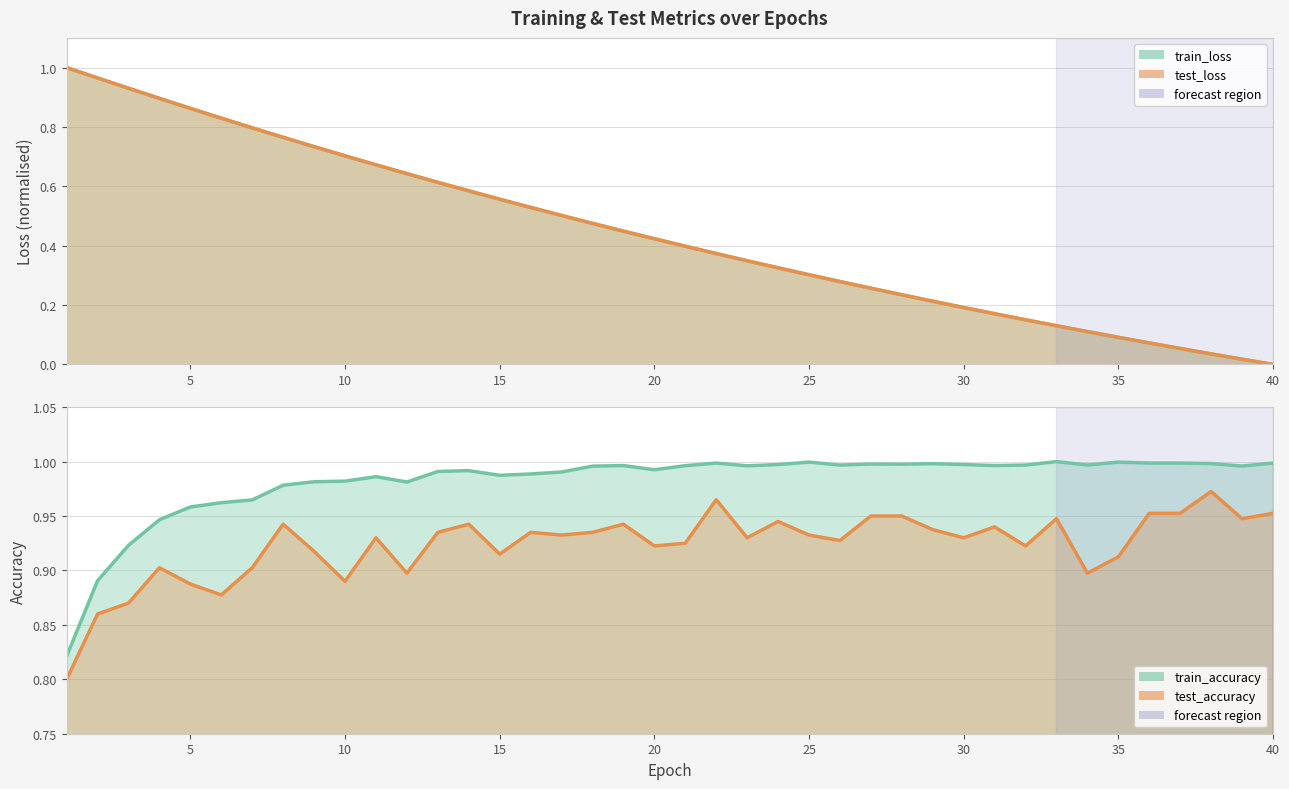

What is the difference between the highest and lowest values at 9?

0.2